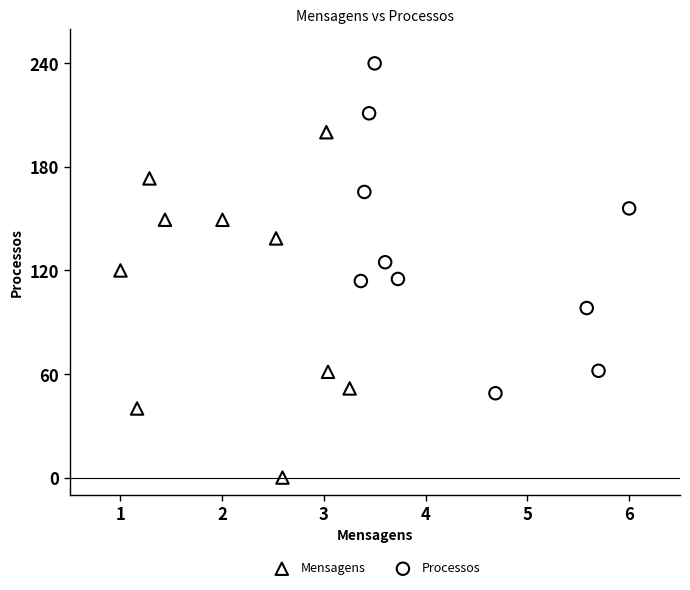

Which series reaches the maximum Y coordinate?

Processos